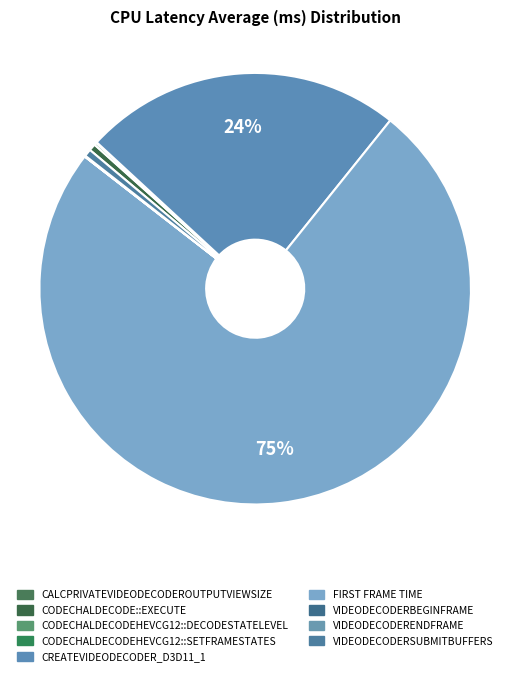

Rank the categories by value from highest to lowest.

First Frame Time, CreateVideoDecoder_D3D11_1, VideoDecoderSubmitBuffers, CodechalDecode::Execute, CodechalDecodeHevcG12::DecodeStateLevel, VideoDecoderEndFrame, CodechalDecodeHevcG12::SetFrameStates, VideoDecoderBeginFrame, CalcPrivateVideoDecoderOutputViewSize